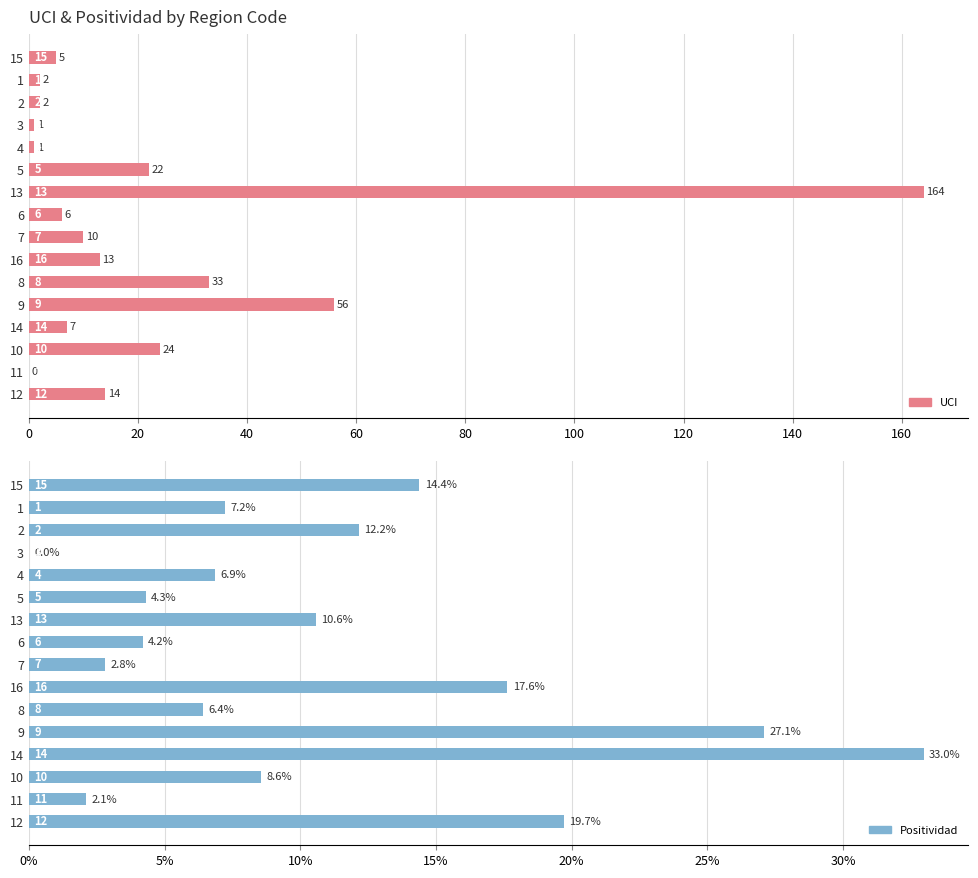

How many data points in UCI are above 10?

7